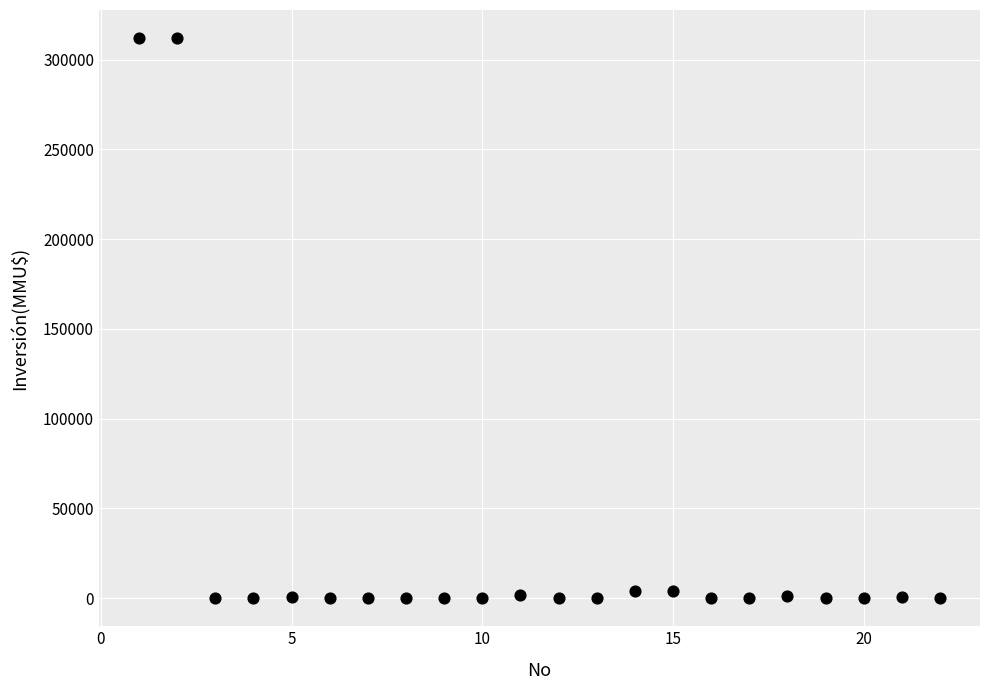

What is the range of Y values (max minus min)?

312000